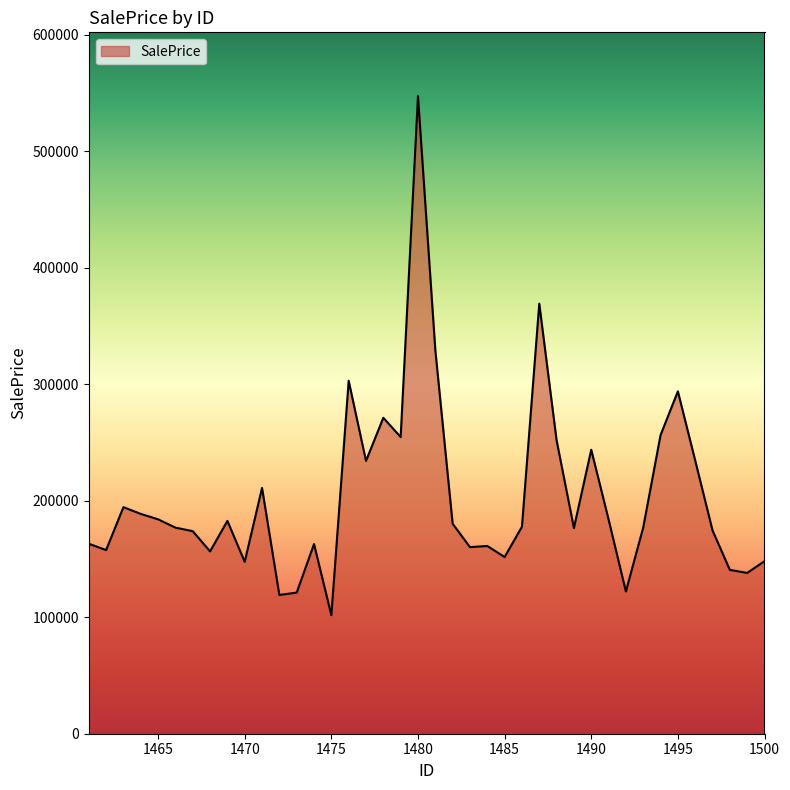

What is the smallest value displayed?

101785